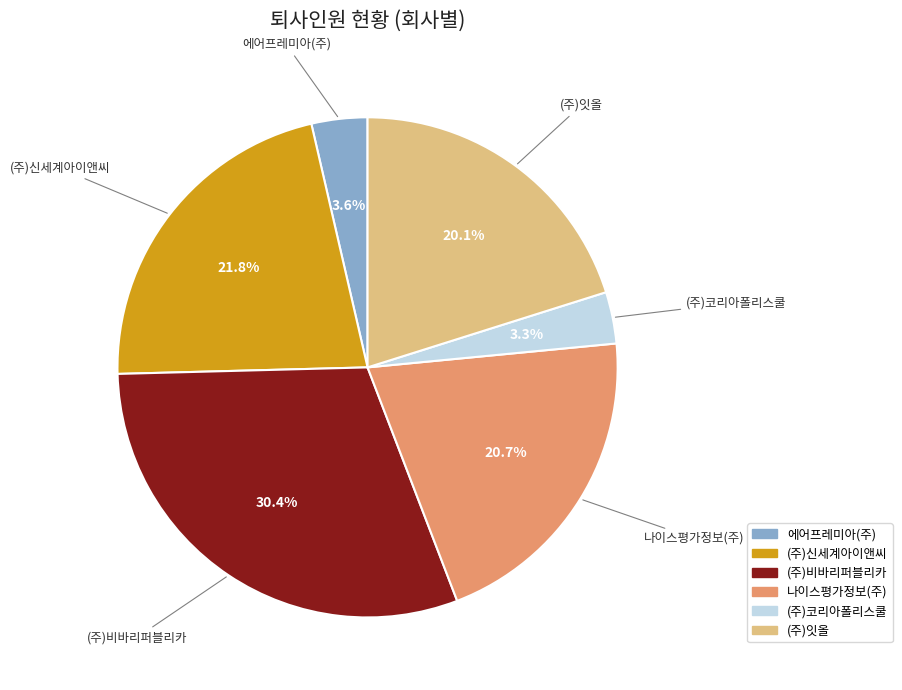

To the nearest percent, what portion does (주)비바리퍼블리카 represent?

30%